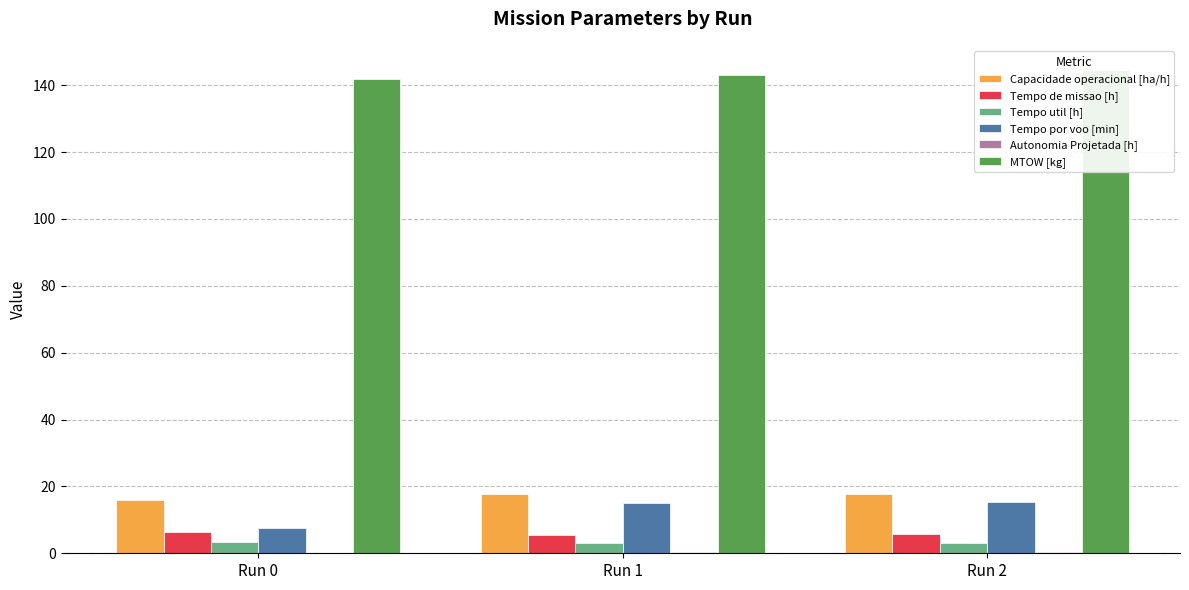

What are all the series names shown in the legend?

Capacidade operacional [ha/h], Tempo de missao [h], Tempo util [h], Tempo por voo [min], Autonomia Projetada [h], MTOW [kg]